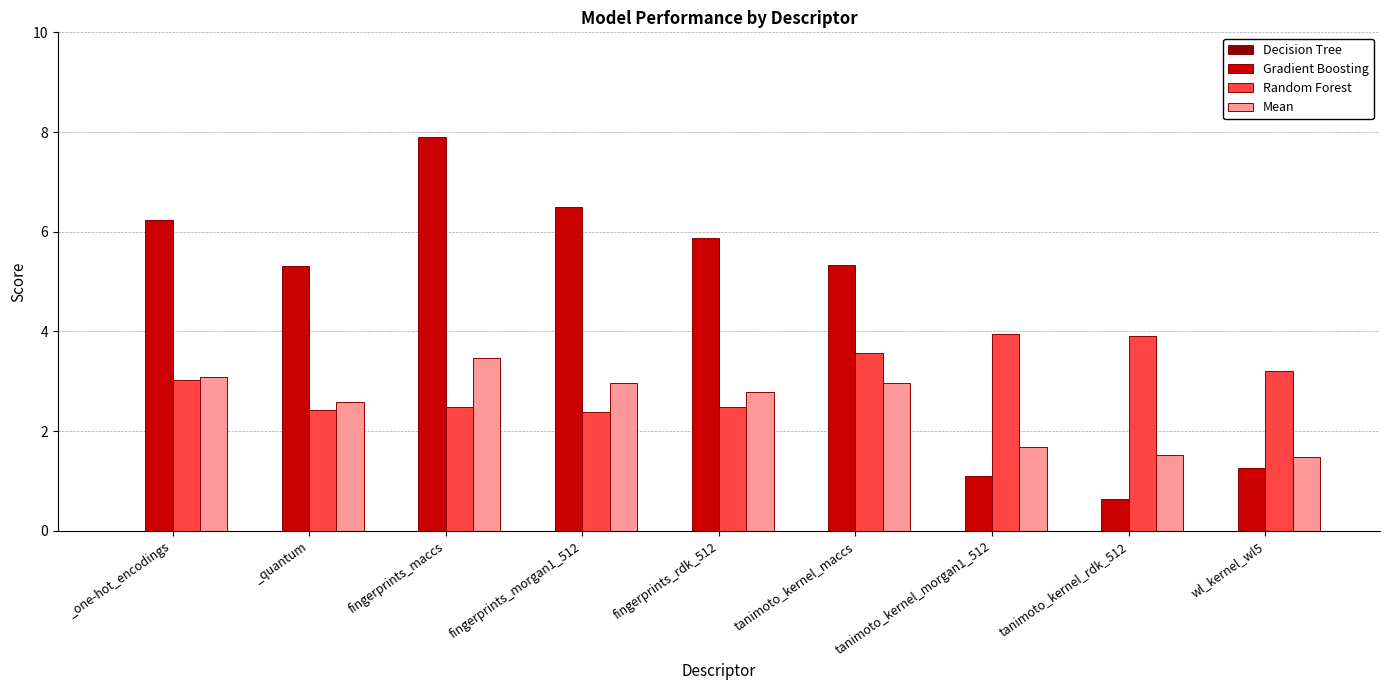

At which label does Mean first exceed 2?

_one-hot_encodings